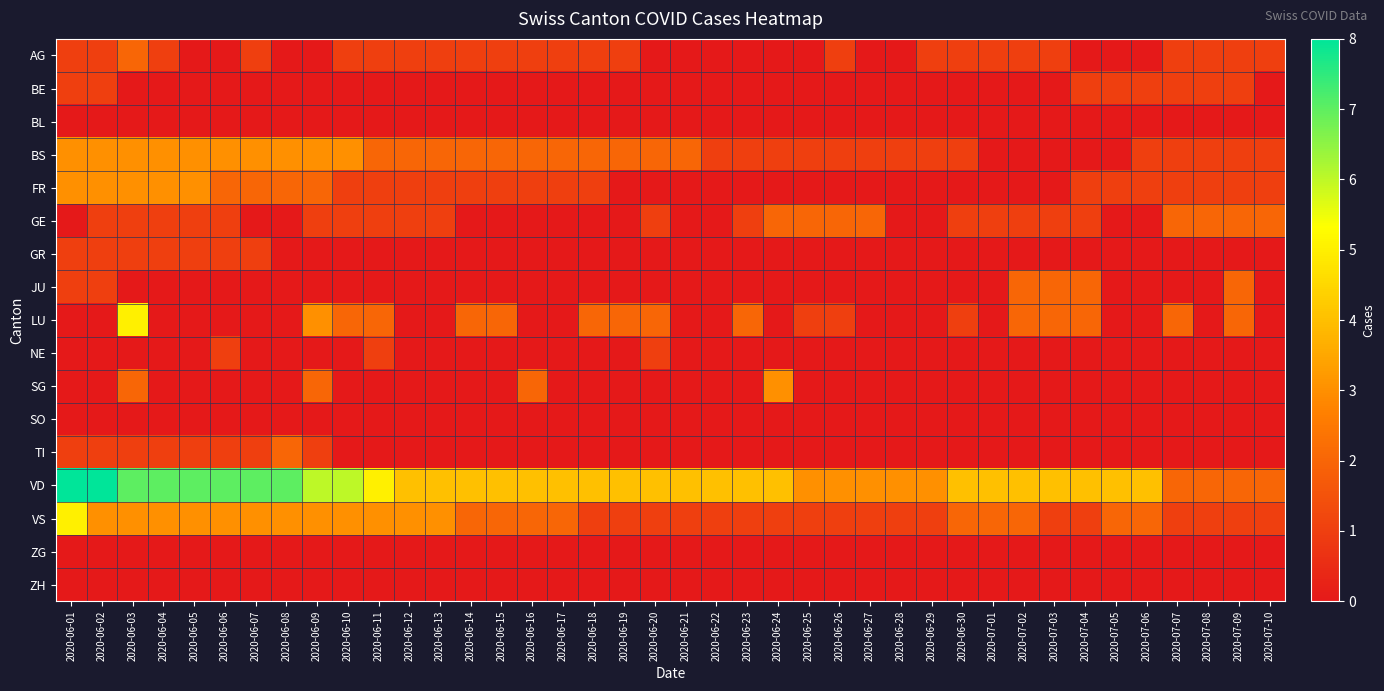

Reading right to left, list all the values displayed in this chart.

AG: 2020-07-10=1	2020-07-09=1	2020-07-08=1	2020-07-07=1	2020-07-06=0	2020-07-05=0	2020-07-04=0	2020-07-03=1	2020-07-02=1	2020-07-01=1	2020-06-30=1	2020-06-29=1	2020-06-28=0	2020-06-27=0	2020-06-26=1	2020-06-25=0	2020-06-24=0	2020-06-23=0	2020-06-22=0	2020-06-21=0	2020-06-20=0	2020-06-19=1	2020-06-18=1	2020-06-17=1	2020-06-16=1	2020-06-15=1	2020-06-14=1	2020-06-13=1	2020-06-12=1	2020-06-11=1	2020-06-10=1	2020-06-09=0	2020-06-08=0	2020-06-07=1	2020-06-06=0	2020-06-05=0	2020-06-04=1	2020-06-03=2	2020-06-02=1	2020-06-01=1
BE: 2020-07-10=0	2020-07-09=1	2020-07-08=1	2020-07-07=1	2020-07-06=1	2020-07-05=1	2020-07-04=1	2020-07-03=0	2020-07-02=0	2020-07-01=0	2020-06-30=0	2020-06-29=0	2020-06-28=0	2020-06-27=0	2020-06-26=0	2020-06-25=0	2020-06-24=0	2020-06-23=0	2020-06-22=0	2020-06-21=0	2020-06-20=0	2020-06-19=0	2020-06-18=0	2020-06-17=0	2020-06-16=0	2020-06-15=0	2020-06-14=0	2020-06-13=0	2020-06-12=0	2020-06-11=0	2020-06-10=0	2020-06-09=0	2020-06-08=0	2020-06-07=0	2020-06-06=0	2020-06-05=0	2020-06-04=0	2020-06-03=0	2020-06-02=1	2020-06-01=1
BL: 2020-07-10=0	2020-07-09=0	2020-07-08=0	2020-07-07=0	2020-07-06=0	2020-07-05=0	2020-07-04=0	2020-07-03=0	2020-07-02=0	2020-07-01=0	2020-06-30=0	2020-06-29=0	2020-06-28=0	2020-06-27=0	2020-06-26=0	2020-06-25=0	2020-06-24=0	2020-06-23=0	2020-06-22=0	2020-06-21=0	2020-06-20=0	2020-06-19=0	2020-06-18=0	2020-06-17=0	2020-06-16=0	2020-06-15=0	2020-06-14=0	2020-06-13=0	2020-06-12=0	2020-06-11=0	2020-06-10=0	2020-06-09=0	2020-06-08=0	2020-06-07=0	2020-06-06=0	2020-06-05=0	2020-06-04=0	2020-06-03=0	2020-06-02=0	2020-06-01=0
BS: 2020-07-10=1	2020-07-09=1	2020-07-08=1	2020-07-07=1	2020-07-06=1	2020-07-05=0	2020-07-04=0	2020-07-03=0	2020-07-02=0	2020-07-01=0	2020-06-30=1	2020-06-29=1	2020-06-28=1	2020-06-27=1	2020-06-26=1	2020-06-25=1	2020-06-24=1	2020-06-23=1	2020-06-22=1	2020-06-21=2	2020-06-20=2	2020-06-19=2	2020-06-18=2	2020-06-17=2	2020-06-16=2	2020-06-15=2	2020-06-14=2	2020-06-13=2	2020-06-12=2	2020-06-11=2	2020-06-10=3	2020-06-09=3	2020-06-08=3	2020-06-07=3	2020-06-06=3	2020-06-05=3	2020-06-04=3	2020-06-03=3	2020-06-02=3	2020-06-01=3
FR: 2020-07-10=1	2020-07-09=1	2020-07-08=1	2020-07-07=1	2020-07-06=1	2020-07-05=1	2020-07-04=1	2020-07-03=0	2020-07-02=0	2020-07-01=0	2020-06-30=0	2020-06-29=0	2020-06-28=0	2020-06-27=0	2020-06-26=0	2020-06-25=0	2020-06-24=0	2020-06-23=0	2020-06-22=0	2020-06-21=0	2020-06-20=0	2020-06-19=0	2020-06-18=1	2020-06-17=1	2020-06-16=1	2020-06-15=1	2020-06-14=1	2020-06-13=1	2020-06-12=1	2020-06-11=1	2020-06-10=1	2020-06-09=2	2020-06-08=2	2020-06-07=2	2020-06-06=2	2020-06-05=3	2020-06-04=3	2020-06-03=3	2020-06-02=3	2020-06-01=3
GE: 2020-07-10=2	2020-07-09=2	2020-07-08=2	2020-07-07=2	2020-07-06=0	2020-07-05=0	2020-07-04=1	2020-07-03=1	2020-07-02=1	2020-07-01=1	2020-06-30=1	2020-06-29=0	2020-06-28=0	2020-06-27=2	2020-06-26=2	2020-06-25=2	2020-06-24=2	2020-06-23=1	2020-06-22=0	2020-06-21=0	2020-06-20=1	2020-06-19=0	2020-06-18=0	2020-06-17=0	2020-06-16=0	2020-06-15=0	2020-06-14=0	2020-06-13=1	2020-06-12=1	2020-06-11=1	2020-06-10=1	2020-06-09=1	2020-06-08=0	2020-06-07=0	2020-06-06=1	2020-06-05=1	2020-06-04=1	2020-06-03=1	2020-06-02=1	2020-06-01=0
GR: 2020-07-10=0	2020-07-09=0	2020-07-08=0	2020-07-07=0	2020-07-06=0	2020-07-05=0	2020-07-04=0	2020-07-03=0	2020-07-02=0	2020-07-01=0	2020-06-30=0	2020-06-29=0	2020-06-28=0	2020-06-27=0	2020-06-26=0	2020-06-25=0	2020-06-24=0	2020-06-23=0	2020-06-22=0	2020-06-21=0	2020-06-20=0	2020-06-19=0	2020-06-18=0	2020-06-17=0	2020-06-16=0	2020-06-15=0	2020-06-14=0	2020-06-13=0	2020-06-12=0	2020-06-11=0	2020-06-10=0	2020-06-09=0	2020-06-08=0	2020-06-07=1	2020-06-06=1	2020-06-05=1	2020-06-04=1	2020-06-03=1	2020-06-02=1	2020-06-01=1
JU: 2020-07-10=0	2020-07-09=2	2020-07-08=0	2020-07-07=0	2020-07-06=0	2020-07-05=0	2020-07-04=2	2020-07-03=2	2020-07-02=2	2020-07-01=0	2020-06-30=0	2020-06-29=0	2020-06-28=0	2020-06-27=0	2020-06-26=0	2020-06-25=0	2020-06-24=0	2020-06-23=0	2020-06-22=0	2020-06-21=0	2020-06-20=0	2020-06-19=0	2020-06-18=0	2020-06-17=0	2020-06-16=0	2020-06-15=0	2020-06-14=0	2020-06-13=0	2020-06-12=0	2020-06-11=0	2020-06-10=0	2020-06-09=0	2020-06-08=0	2020-06-07=0	2020-06-06=0	2020-06-05=0	2020-06-04=0	2020-06-03=0	2020-06-02=1	2020-06-01=1
LU: 2020-07-10=0	2020-07-09=2	2020-07-08=0	2020-07-07=2	2020-07-06=0	2020-07-05=0	2020-07-04=2	2020-07-03=2	2020-07-02=2	2020-07-01=0	2020-06-30=1	2020-06-29=0	2020-06-28=0	2020-06-27=0	2020-06-26=1	2020-06-25=1	2020-06-24=0	2020-06-23=2	2020-06-22=0	2020-06-21=0	2020-06-20=2	2020-06-19=2	2020-06-18=2	2020-06-17=0	2020-06-16=0	2020-06-15=2	2020-06-14=2	2020-06-13=0	2020-06-12=0	2020-06-11=2	2020-06-10=2	2020-06-09=3	2020-06-08=0	2020-06-07=0	2020-06-06=0	2020-06-05=0	2020-06-04=0	2020-06-03=5	2020-06-02=0	2020-06-01=0
NE: 2020-07-10=0	2020-07-09=0	2020-07-08=0	2020-07-07=0	2020-07-06=0	2020-07-05=0	2020-07-04=0	2020-07-03=0	2020-07-02=0	2020-07-01=0	2020-06-30=0	2020-06-29=0	2020-06-28=0	2020-06-27=0	2020-06-26=0	2020-06-25=0	2020-06-24=0	2020-06-23=0	2020-06-22=0	2020-06-21=0	2020-06-20=1	2020-06-19=0	2020-06-18=0	2020-06-17=0	2020-06-16=0	2020-06-15=0	2020-06-14=0	2020-06-13=0	2020-06-12=0	2020-06-11=1	2020-06-10=0	2020-06-09=0	2020-06-08=0	2020-06-07=0	2020-06-06=1	2020-06-05=0	2020-06-04=0	2020-06-03=0	2020-06-02=0	2020-06-01=0
SG: 2020-07-10=0	2020-07-09=0	2020-07-08=0	2020-07-07=0	2020-07-06=0	2020-07-05=0	2020-07-04=0	2020-07-03=0	2020-07-02=0	2020-07-01=0	2020-06-30=0	2020-06-29=0	2020-06-28=0	2020-06-27=0	2020-06-26=0	2020-06-25=0	2020-06-24=3	2020-06-23=0	2020-06-22=0	2020-06-21=0	2020-06-20=0	2020-06-19=0	2020-06-18=0	2020-06-17=0	2020-06-16=2	2020-06-15=0	2020-06-14=0	2020-06-13=0	2020-06-12=0	2020-06-11=0	2020-06-10=0	2020-06-09=2	2020-06-08=0	2020-06-07=0	2020-06-06=0	2020-06-05=0	2020-06-04=0	2020-06-03=2	2020-06-02=0	2020-06-01=0
SO: 2020-07-10=0	2020-07-09=0	2020-07-08=0	2020-07-07=0	2020-07-06=0	2020-07-05=0	2020-07-04=0	2020-07-03=0	2020-07-02=0	2020-07-01=0	2020-06-30=0	2020-06-29=0	2020-06-28=0	2020-06-27=0	2020-06-26=0	2020-06-25=0	2020-06-24=0	2020-06-23=0	2020-06-22=0	2020-06-21=0	2020-06-20=0	2020-06-19=0	2020-06-18=0	2020-06-17=0	2020-06-16=0	2020-06-15=0	2020-06-14=0	2020-06-13=0	2020-06-12=0	2020-06-11=0	2020-06-10=0	2020-06-09=0	2020-06-08=0	2020-06-07=0	2020-06-06=0	2020-06-05=0	2020-06-04=0	2020-06-03=0	2020-06-02=0	2020-06-01=0
TI: 2020-07-10=0	2020-07-09=0	2020-07-08=0	2020-07-07=0	2020-07-06=0	2020-07-05=0	2020-07-04=0	2020-07-03=0	2020-07-02=0	2020-07-01=0	2020-06-30=0	2020-06-29=0	2020-06-28=0	2020-06-27=0	2020-06-26=0	2020-06-25=0	2020-06-24=0	2020-06-23=0	2020-06-22=0	2020-06-21=0	2020-06-20=0	2020-06-19=0	2020-06-18=0	2020-06-17=0	2020-06-16=0	2020-06-15=0	2020-06-14=0	2020-06-13=0	2020-06-12=0	2020-06-11=0	2020-06-10=0	2020-06-09=1	2020-06-08=2	2020-06-07=1	2020-06-06=1	2020-06-05=1	2020-06-04=1	2020-06-03=1	2020-06-02=1	2020-06-01=1
VD: 2020-07-10=2	2020-07-09=2	2020-07-08=2	2020-07-07=2	2020-07-06=4	2020-07-05=4	2020-07-04=4	2020-07-03=4	2020-07-02=4	2020-07-01=4	2020-06-30=4	2020-06-29=3	2020-06-28=3	2020-06-27=3	2020-06-26=3	2020-06-25=3	2020-06-24=4	2020-06-23=4	2020-06-22=4	2020-06-21=4	2020-06-20=4	2020-06-19=4	2020-06-18=4	2020-06-17=4	2020-06-16=4	2020-06-15=4	2020-06-14=4	2020-06-13=4	2020-06-12=4	2020-06-11=5	2020-06-10=6	2020-06-09=6	2020-06-08=7	2020-06-07=7	2020-06-06=7	2020-06-05=7	2020-06-04=7	2020-06-03=7	2020-06-02=8	2020-06-01=8
VS: 2020-07-10=1	2020-07-09=1	2020-07-08=1	2020-07-07=1	2020-07-06=2	2020-07-05=2	2020-07-04=1	2020-07-03=1	2020-07-02=2	2020-07-01=2	2020-06-30=2	2020-06-29=1	2020-06-28=1	2020-06-27=1	2020-06-26=1	2020-06-25=1	2020-06-24=1	2020-06-23=1	2020-06-22=1	2020-06-21=1	2020-06-20=1	2020-06-19=1	2020-06-18=1	2020-06-17=2	2020-06-16=2	2020-06-15=2	2020-06-14=2	2020-06-13=3	2020-06-12=3	2020-06-11=3	2020-06-10=3	2020-06-09=3	2020-06-08=3	2020-06-07=3	2020-06-06=3	2020-06-05=3	2020-06-04=3	2020-06-03=3	2020-06-02=3	2020-06-01=5
ZG: 2020-07-10=0	2020-07-09=0	2020-07-08=0	2020-07-07=0	2020-07-06=0	2020-07-05=0	2020-07-04=0	2020-07-03=0	2020-07-02=0	2020-07-01=0	2020-06-30=0	2020-06-29=0	2020-06-28=0	2020-06-27=0	2020-06-26=0	2020-06-25=0	2020-06-24=0	2020-06-23=0	2020-06-22=0	2020-06-21=0	2020-06-20=0	2020-06-19=0	2020-06-18=0	2020-06-17=0	2020-06-16=0	2020-06-15=0	2020-06-14=0	2020-06-13=0	2020-06-12=0	2020-06-11=0	2020-06-10=0	2020-06-09=0	2020-06-08=0	2020-06-07=0	2020-06-06=0	2020-06-05=0	2020-06-04=0	2020-06-03=0	2020-06-02=0	2020-06-01=0
ZH: 2020-07-10=0	2020-07-09=0	2020-07-08=0	2020-07-07=0	2020-07-06=0	2020-07-05=0	2020-07-04=0	2020-07-03=0	2020-07-02=0	2020-07-01=0	2020-06-30=0	2020-06-29=0	2020-06-28=0	2020-06-27=0	2020-06-26=0	2020-06-25=0	2020-06-24=0	2020-06-23=0	2020-06-22=0	2020-06-21=0	2020-06-20=0	2020-06-19=0	2020-06-18=0	2020-06-17=0	2020-06-16=0	2020-06-15=0	2020-06-14=0	2020-06-13=0	2020-06-12=0	2020-06-11=0	2020-06-10=0	2020-06-09=0	2020-06-08=0	2020-06-07=0	2020-06-06=0	2020-06-05=0	2020-06-04=0	2020-06-03=0	2020-06-02=0	2020-06-01=0